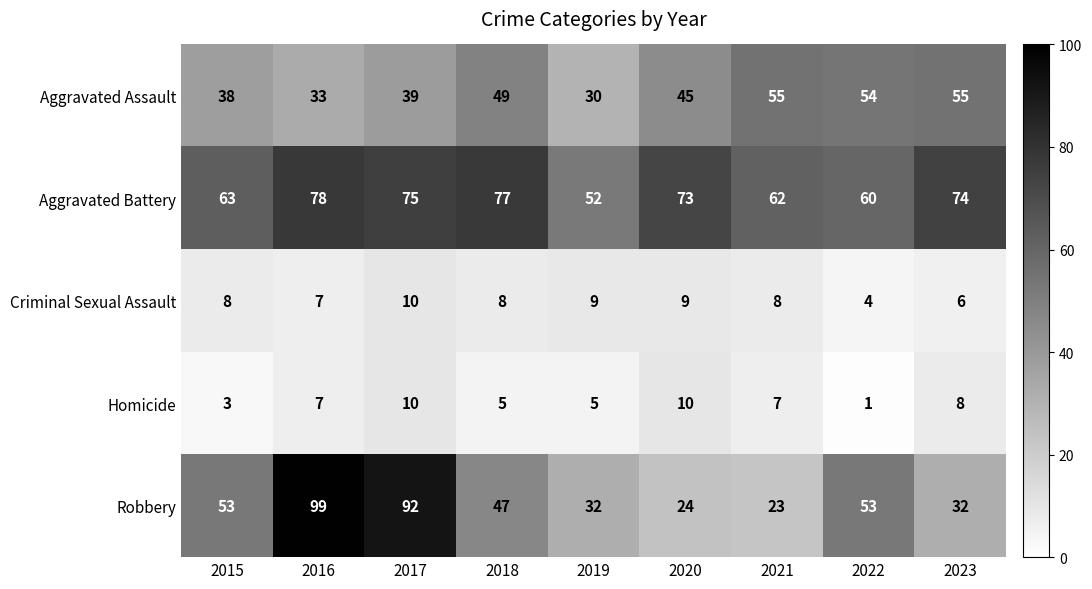

What is the difference between the maximum and second lowest values in the Robbery series?

75